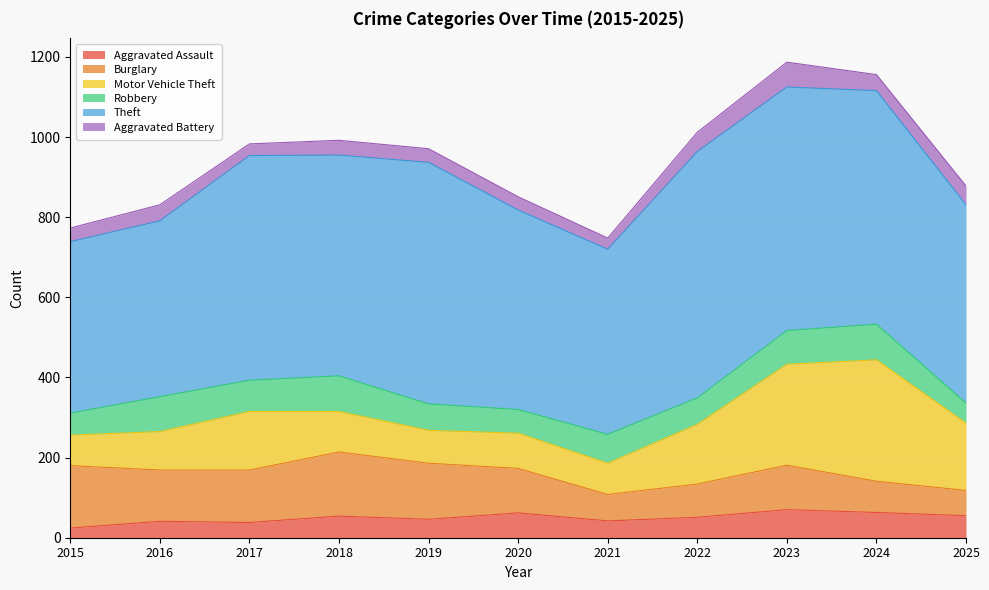

At which label does Motor Vehicle Theft first exceed 101?

2017